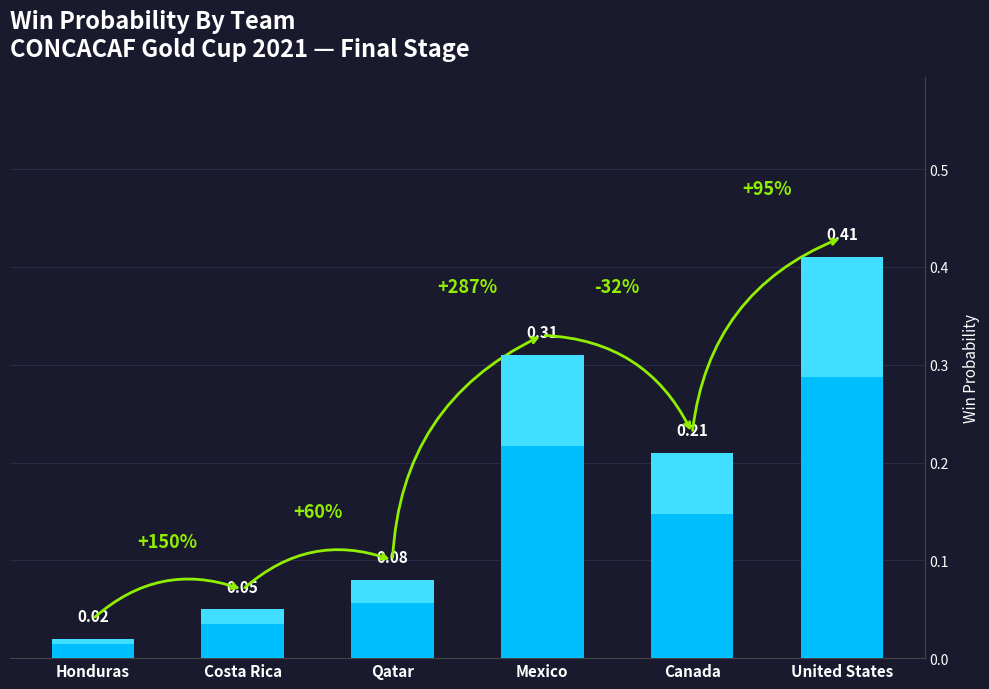

Reading right to left, transcribe all the data shown in this chart.

0.4	0.2	0.3	0.1	0.1	0.0